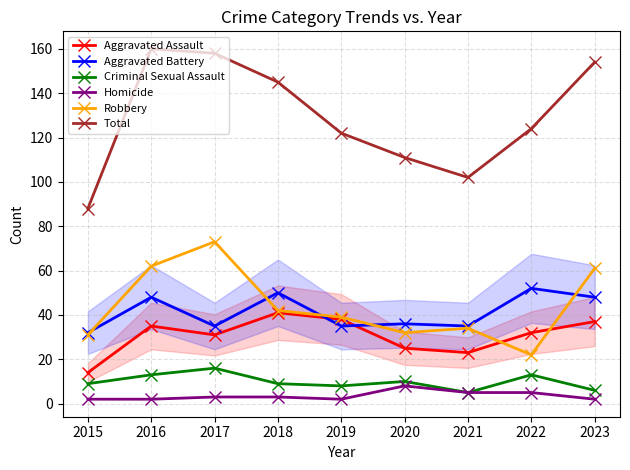

Is the value of Aggravated Battery at 2023 greater than the value of Aggravated Assault at 2019?

Yes